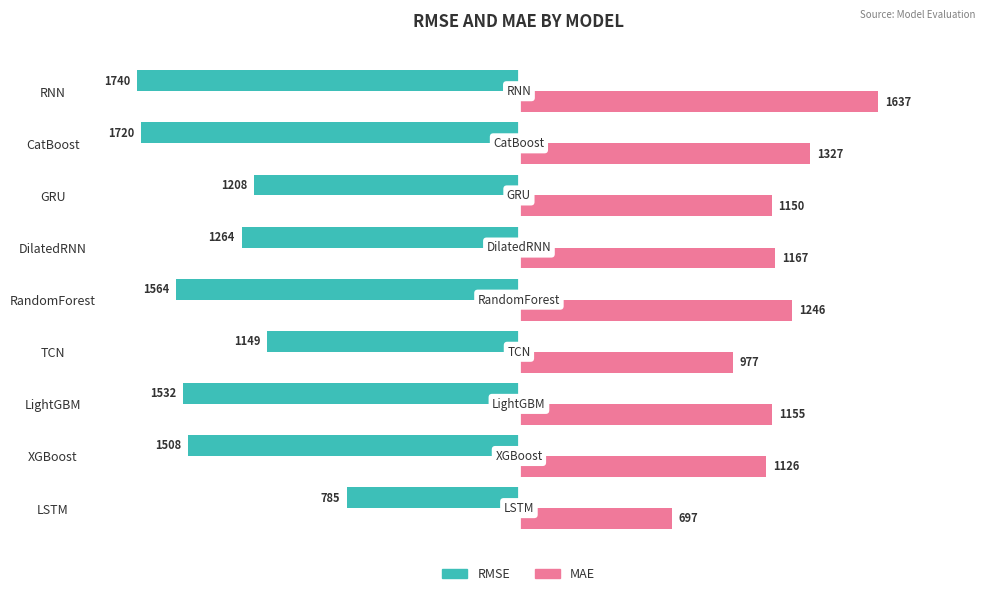

Which series has the largest range (max minus min)?

RMSE